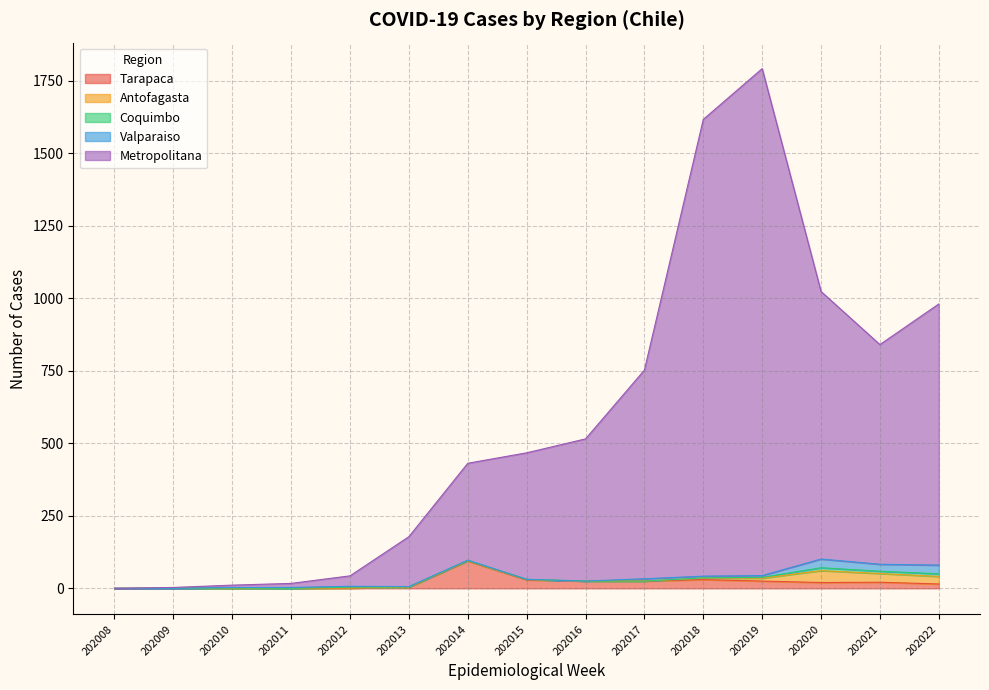

What is the difference between the Antofagasta values at 202017 and 202018?

5